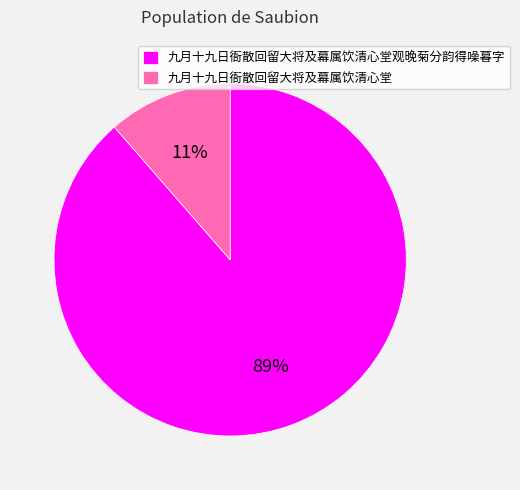

How many segments does this pie chart have?

2